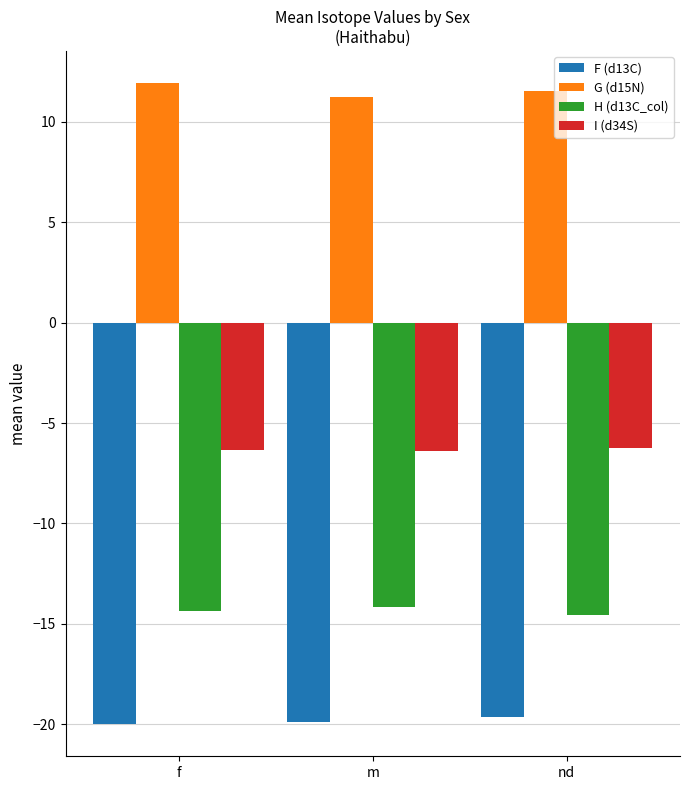

The I (d34S) series shows -6.4 at m. True or false?

True